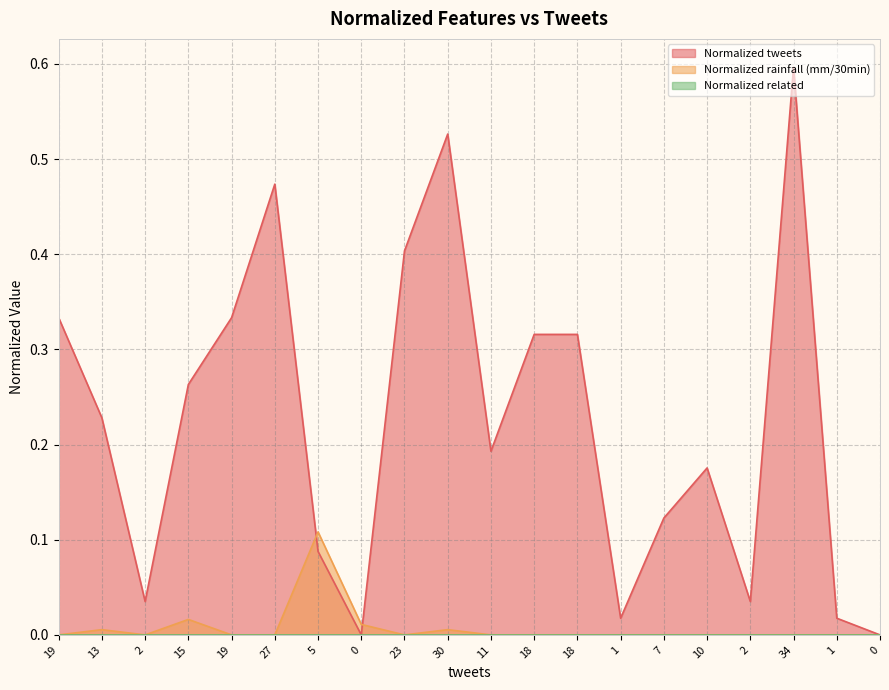

How many intersections are there between Normalized rainfall (mm/30min) and Normalized tweets?

2